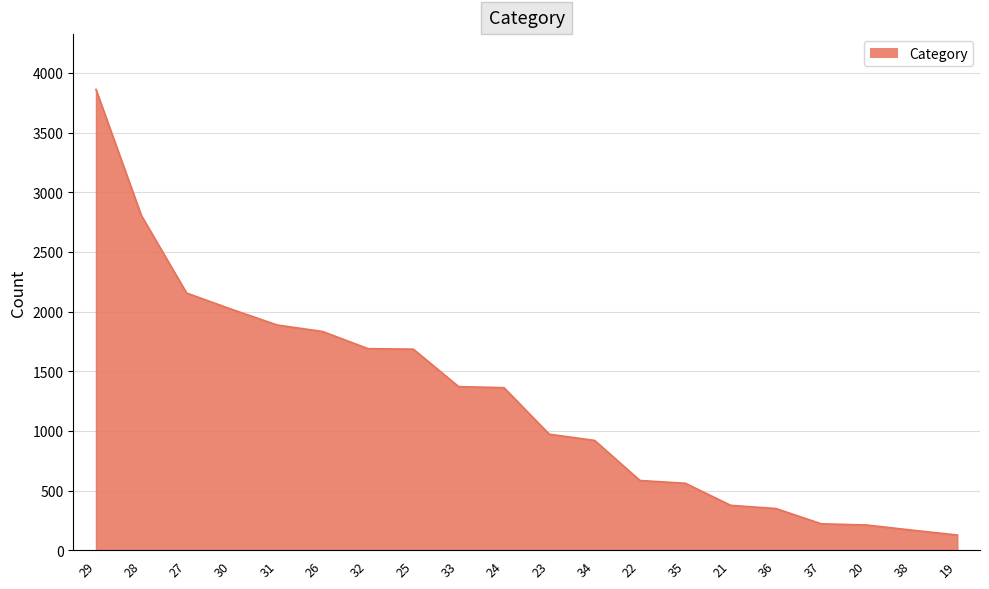

Which has a higher value, 28 or 26?

28